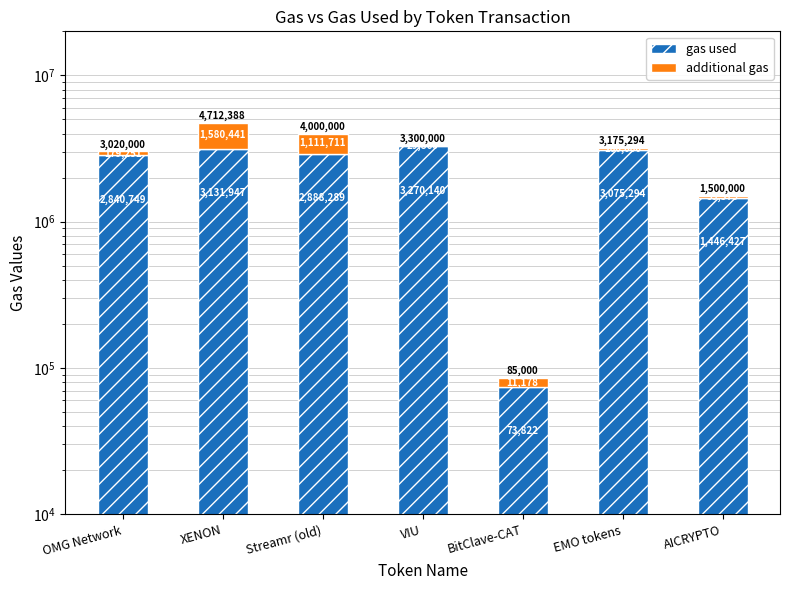

How many data points in gas used are above 2888289?

3